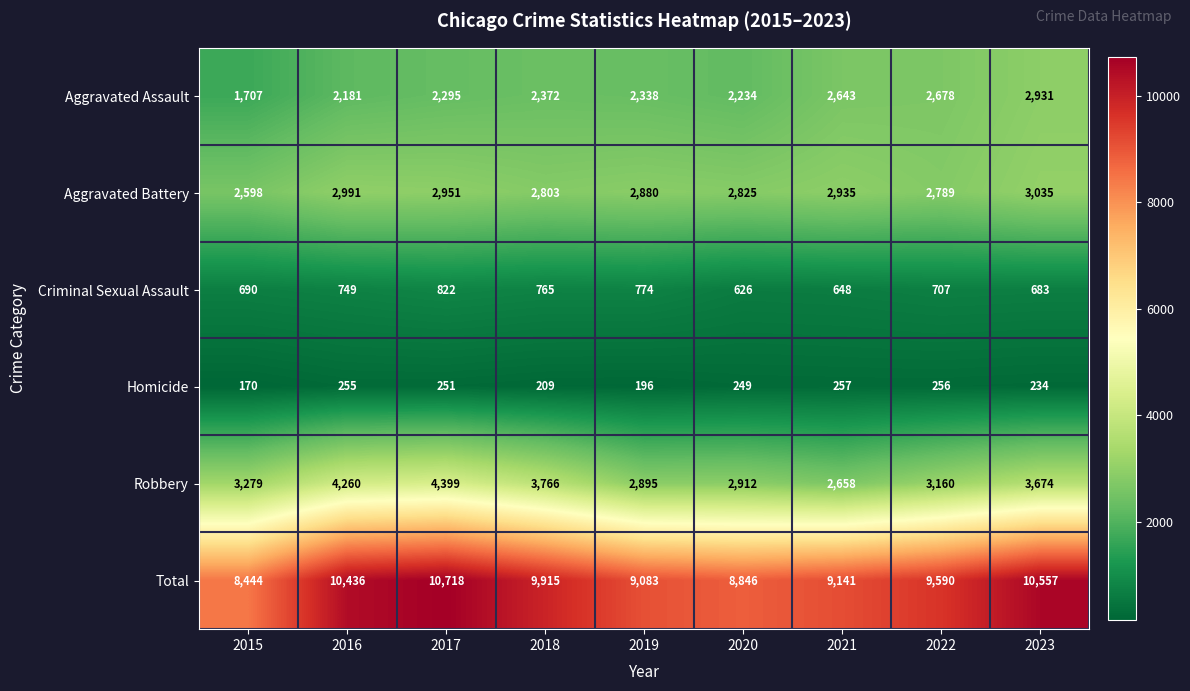

The Aggravated Battery series shows 2880 at 2019. True or false?

True